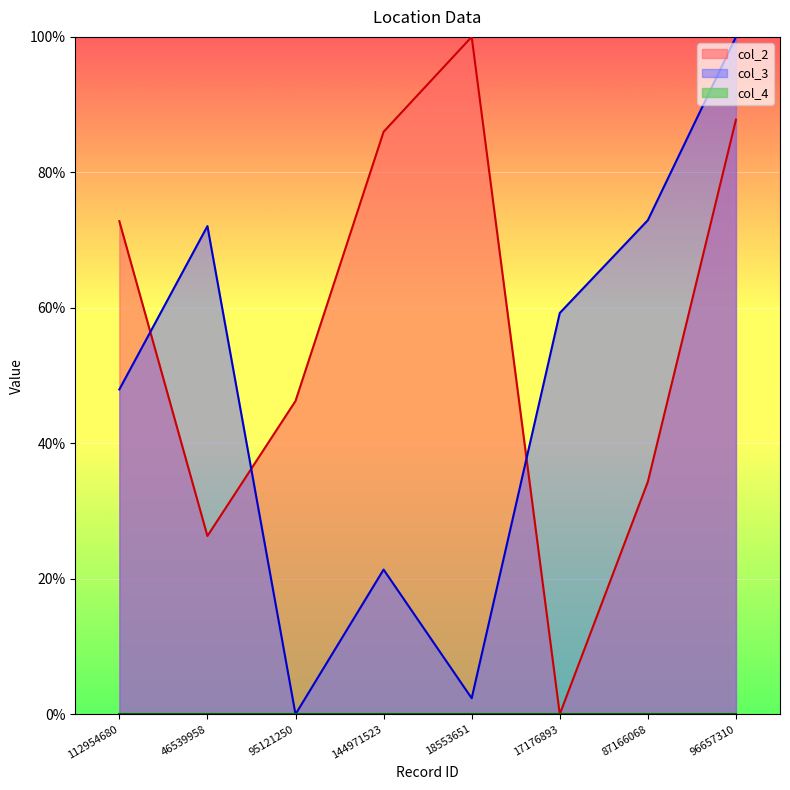

Which series changed the most between 112954680 and 18553651?

col_3